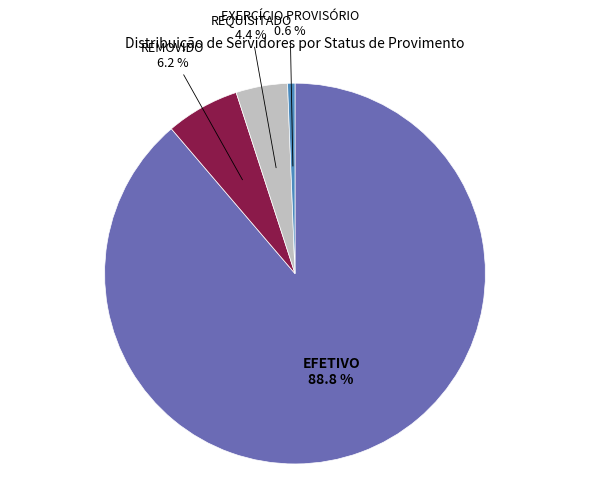

Is there a majority slice in this chart?

Yes